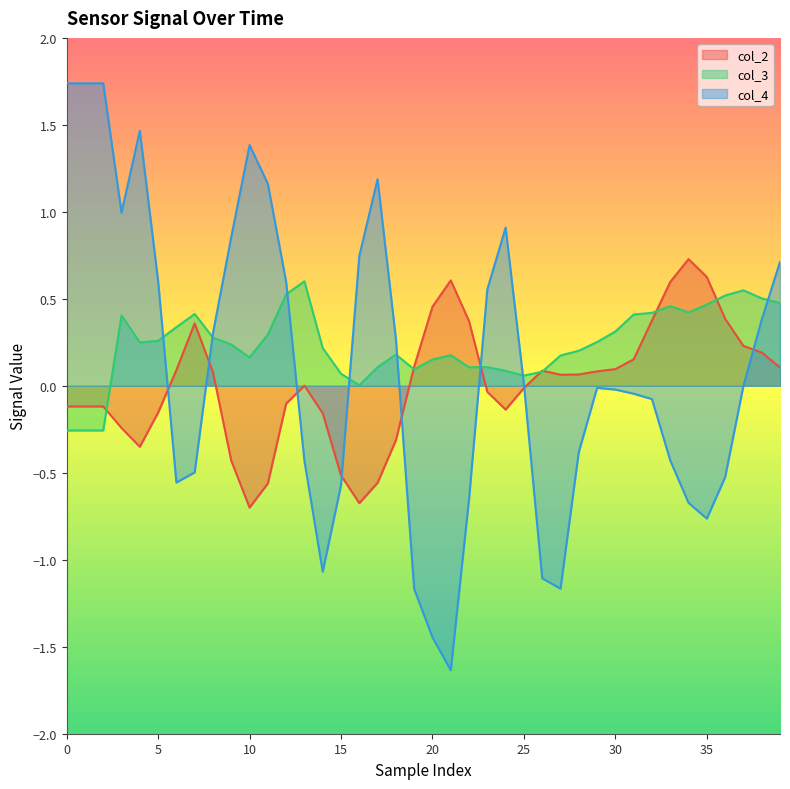

How many distinct data groups are displayed?

3